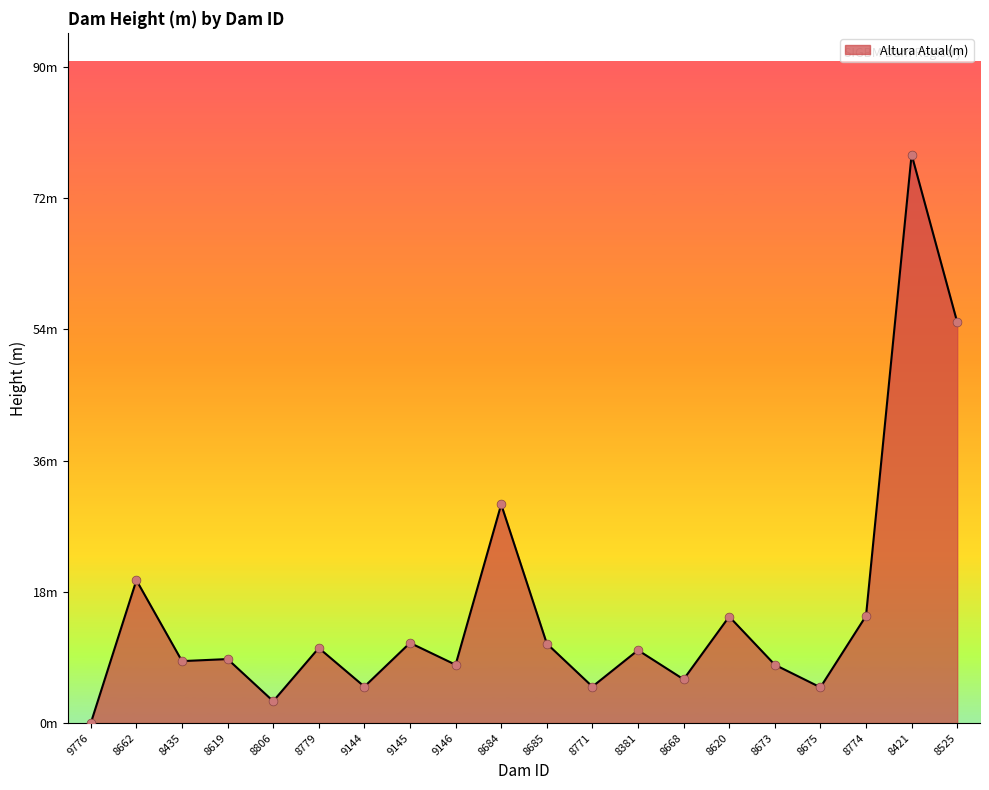

Between 9145 and 8620, which is larger?

8620